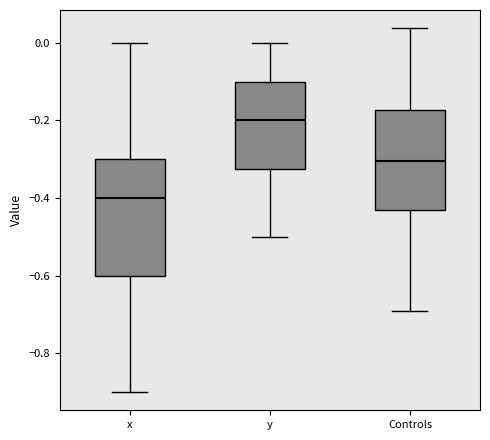

Where is the lower edge of the box for y on the y-axis? The values are not printed on the chart, so give them approximately, as read against the axis.

-0.32